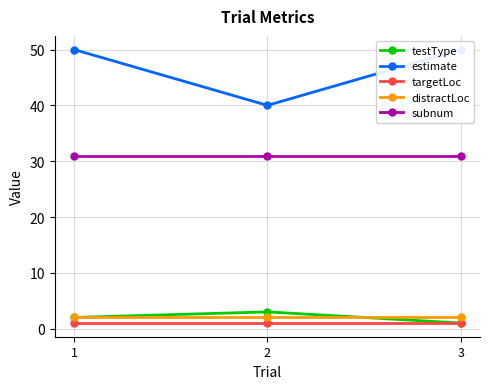

What are all the series names shown in the legend?

testType, estimate, targetLoc, distractLoc, subnum